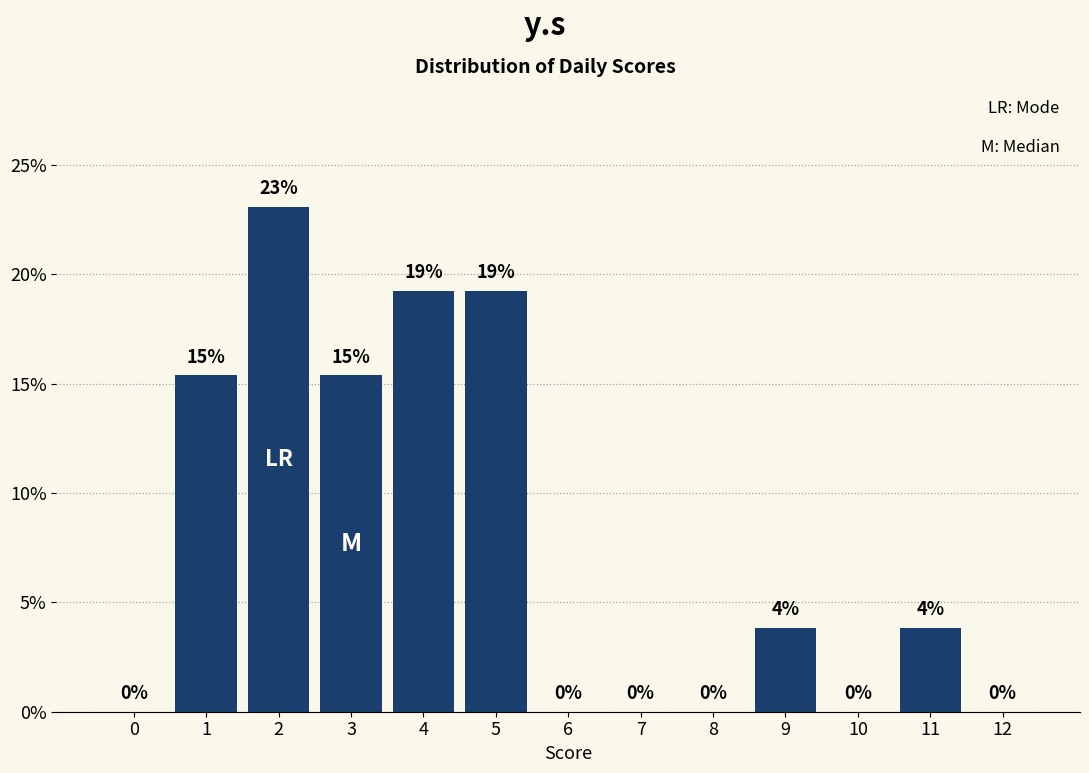

Read the value at 3.

15.4